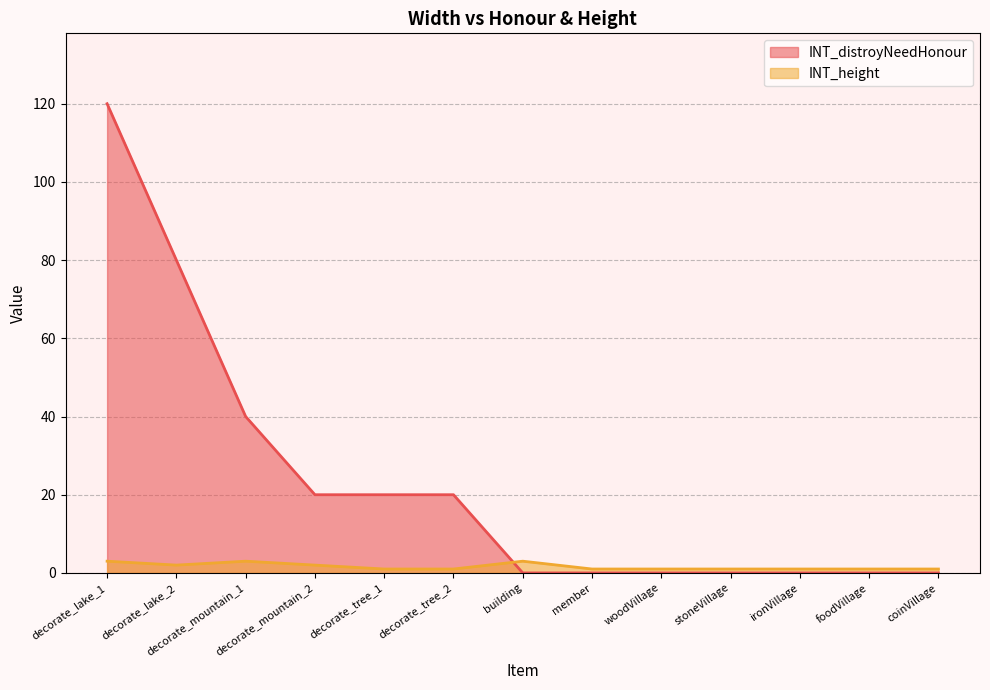

Between decorate_lake_2 and decorate_tree_1, which is larger?

decorate_lake_2